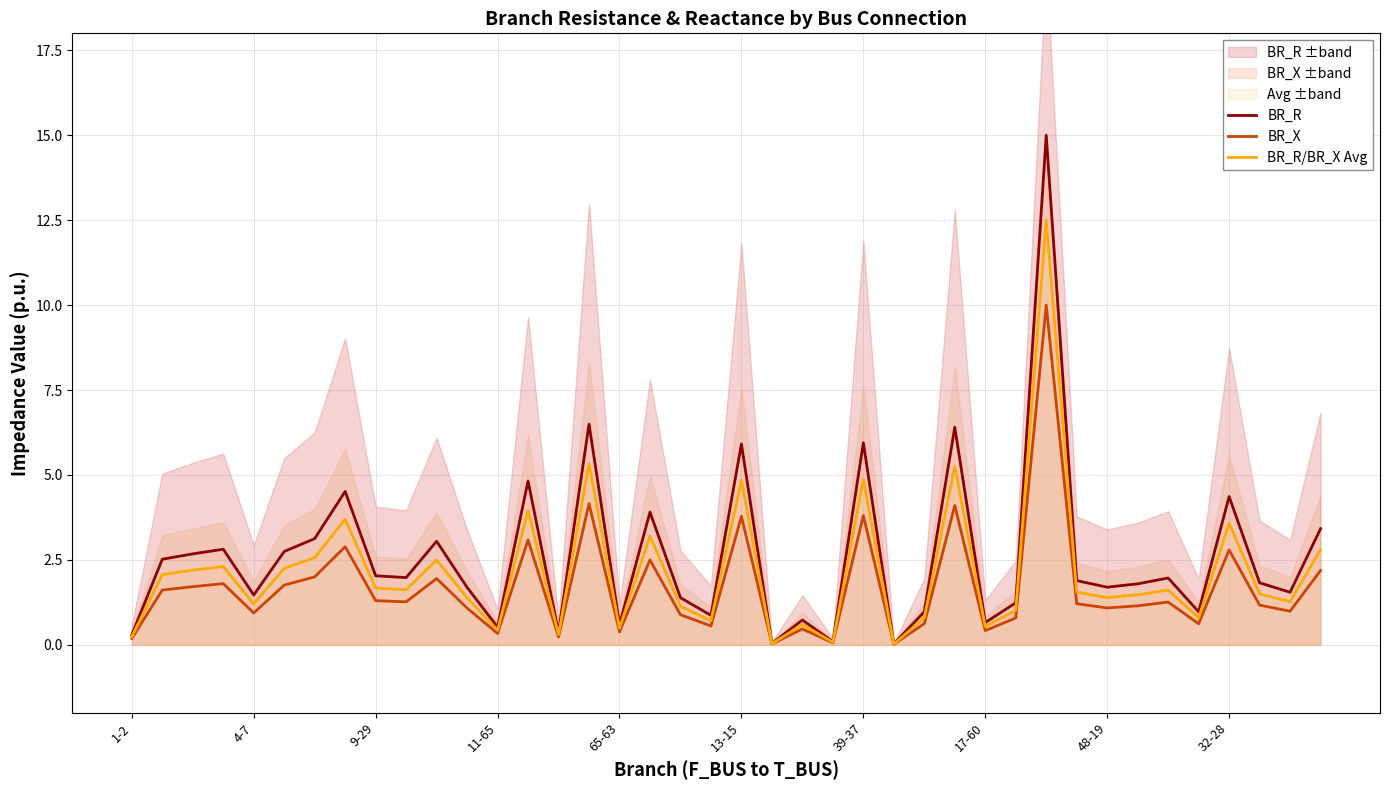

Count the number of data series in this chart.

3